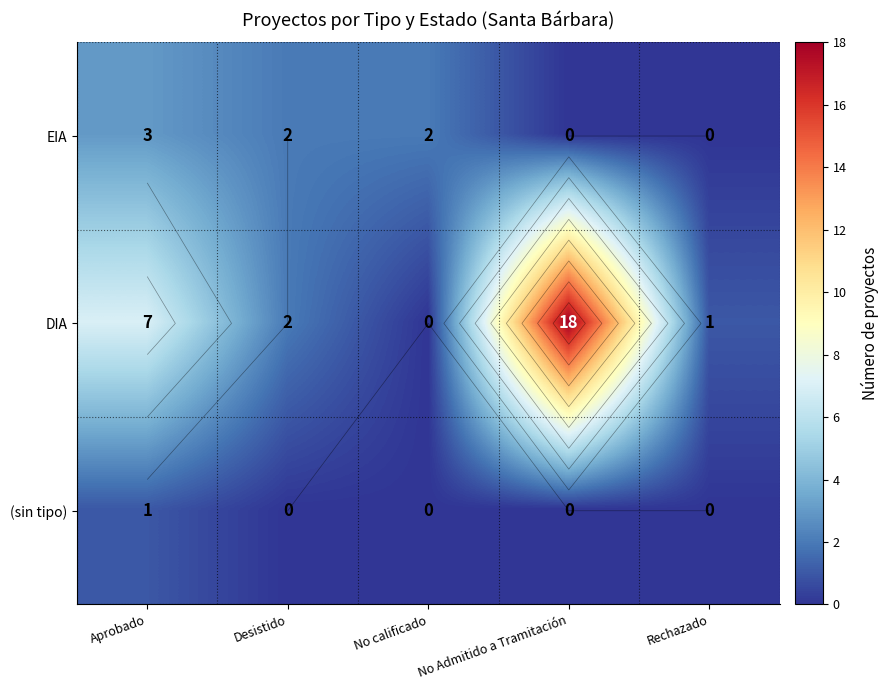

What is the difference between the highest and lowest values at Aprobado?

6